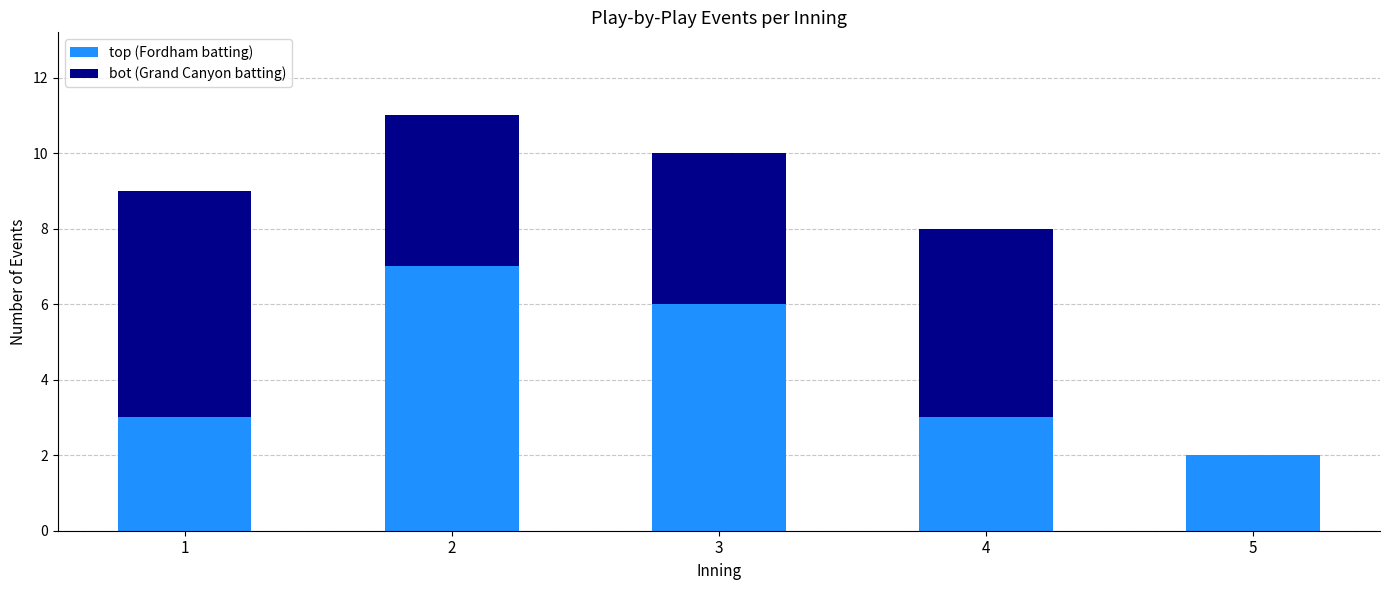

The top (Fordham batting) series shows 7 at 2. True or false?

True